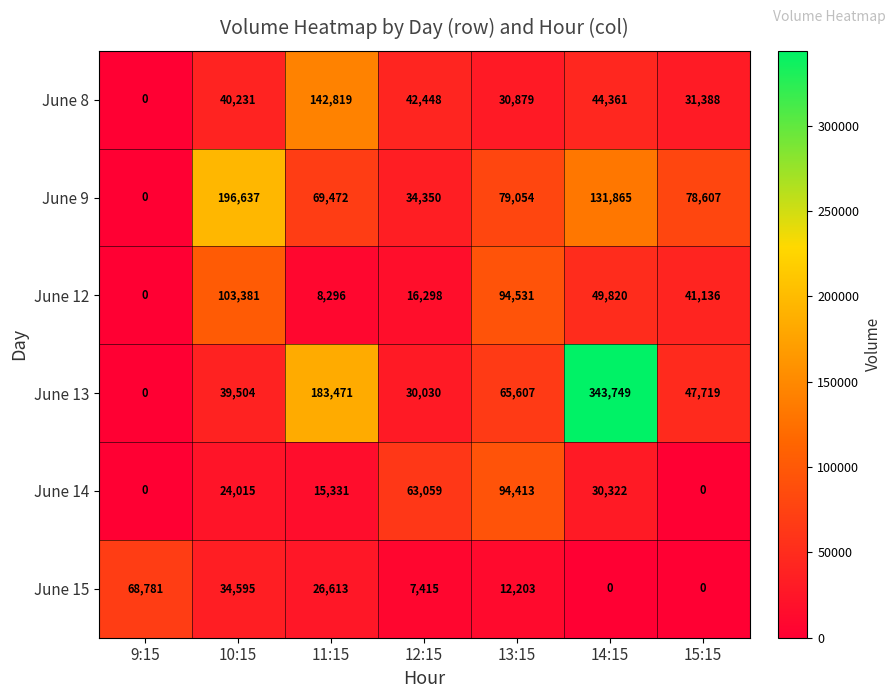

The June 12 series shows 31437 at 9:15. True or false?

False